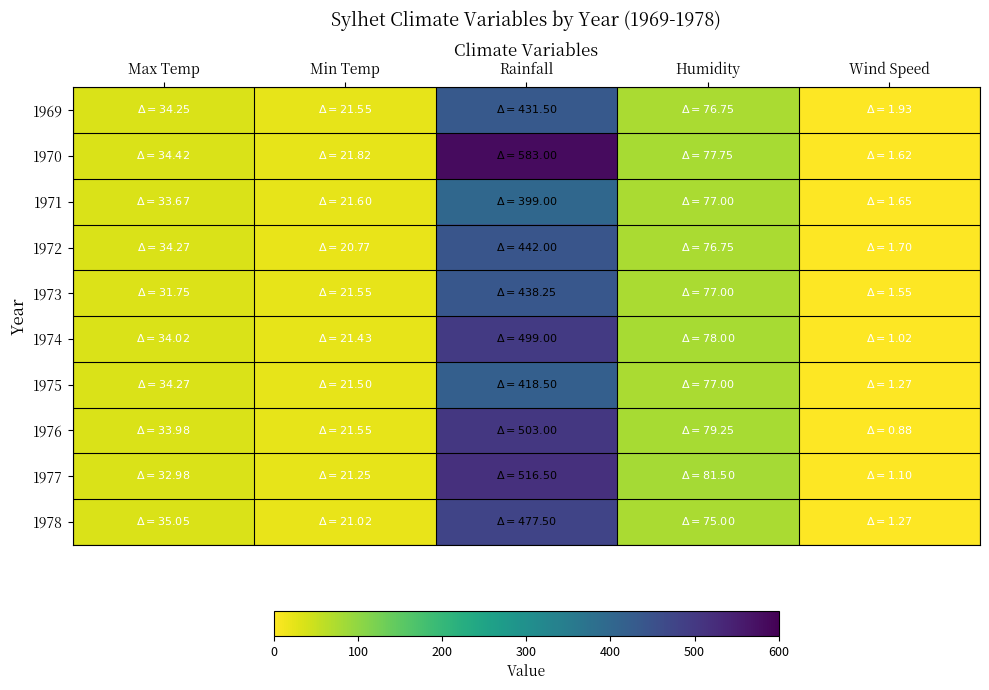

Reading left to right, list all the values displayed in this chart.

1969: Max Temp=34.2	Min Temp=21.6	Rainfall=431.5	Humidity=76.8	Wind Speed=1.9
1970: Max Temp=34.4	Min Temp=21.8	Rainfall=583.0	Humidity=77.8	Wind Speed=1.6
1971: Max Temp=33.7	Min Temp=21.6	Rainfall=399.0	Humidity=77.0	Wind Speed=1.6
1972: Max Temp=34.3	Min Temp=20.8	Rainfall=442.0	Humidity=76.8	Wind Speed=1.7
1973: Max Temp=31.8	Min Temp=21.6	Rainfall=438.2	Humidity=77.0	Wind Speed=1.6
1974: Max Temp=34.0	Min Temp=21.4	Rainfall=499.0	Humidity=78.0	Wind Speed=1.0
1975: Max Temp=34.3	Min Temp=21.5	Rainfall=418.5	Humidity=77.0	Wind Speed=1.3
1976: Max Temp=34.0	Min Temp=21.6	Rainfall=503.0	Humidity=79.2	Wind Speed=0.9
1977: Max Temp=33.0	Min Temp=21.2	Rainfall=516.5	Humidity=81.5	Wind Speed=1.1
1978: Max Temp=35.0	Min Temp=21.0	Rainfall=477.5	Humidity=75.0	Wind Speed=1.3